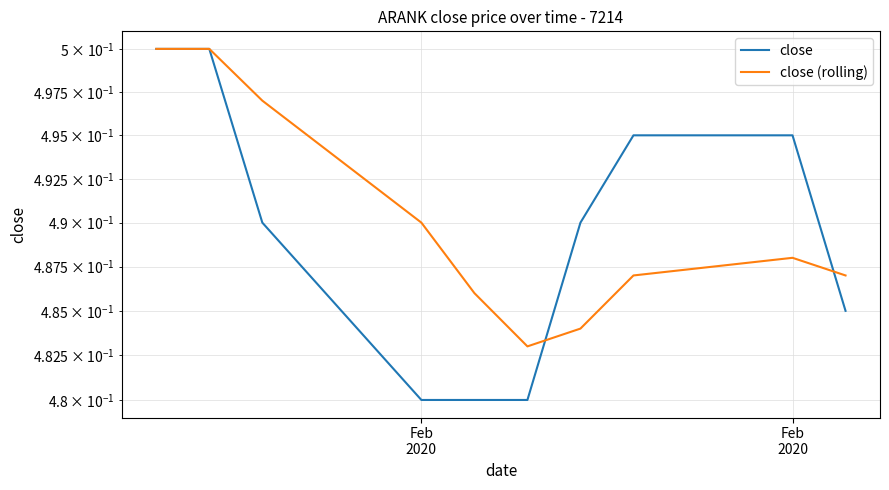

At how many categories does at least one series exceed 0?

10